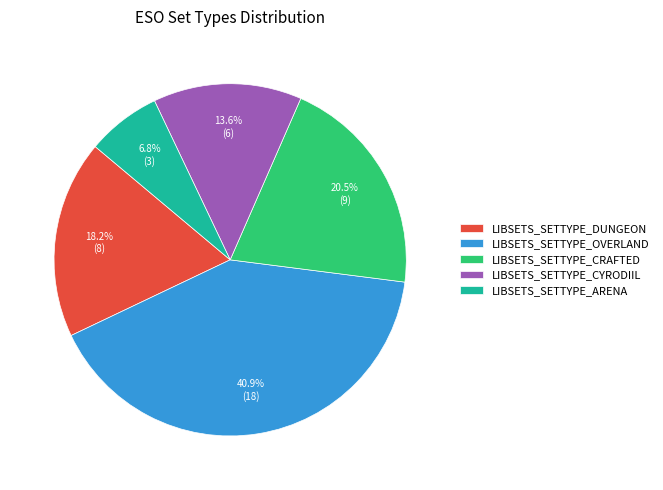

What is the largest slice in the pie chart?

LIBSETS_SETTYPE_OVERLAND